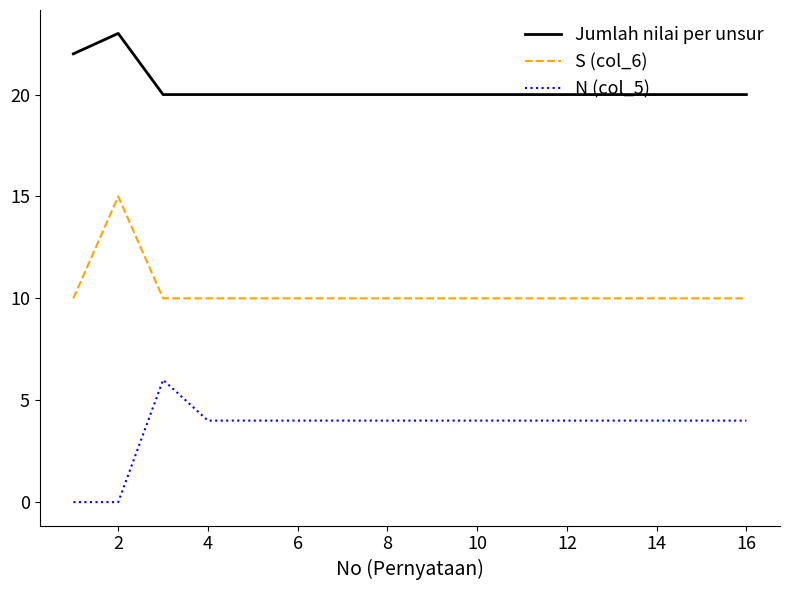

True or false: Jumlah nilai per unsur has more than 0 points higher than both neighbors.

True